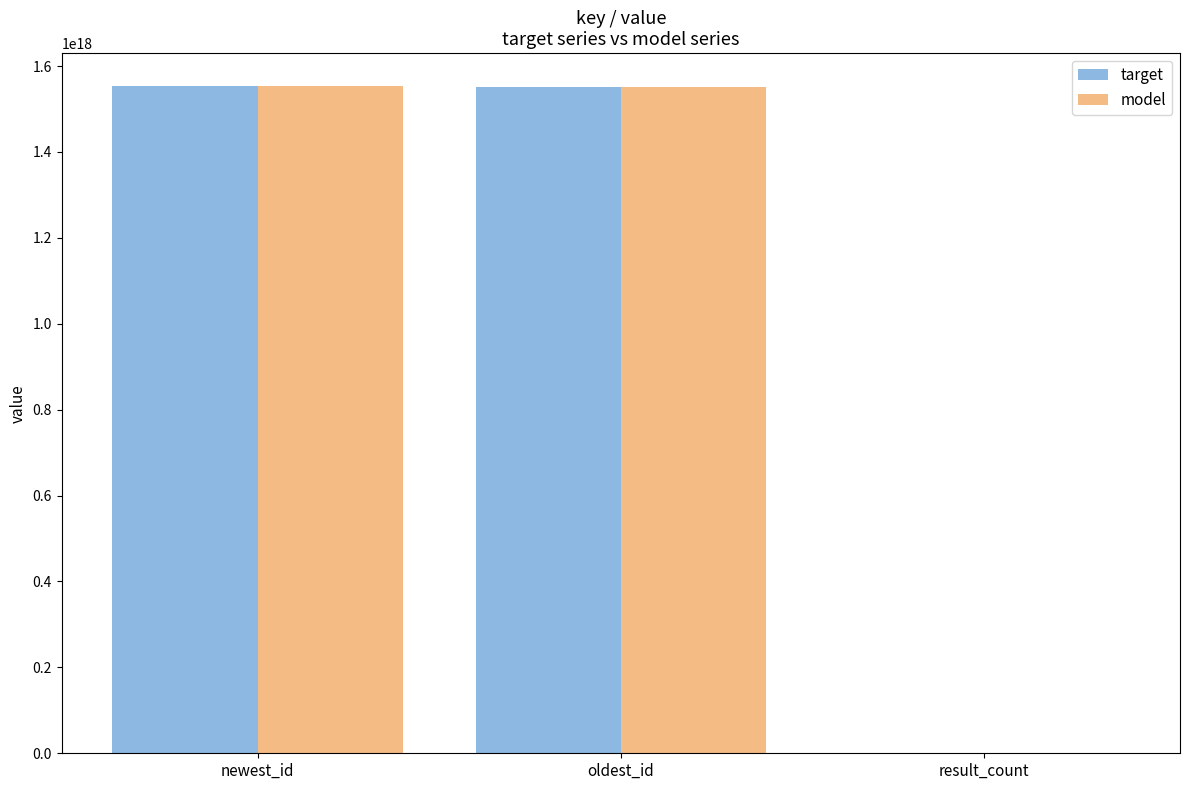

How many groups of bars are there?

3